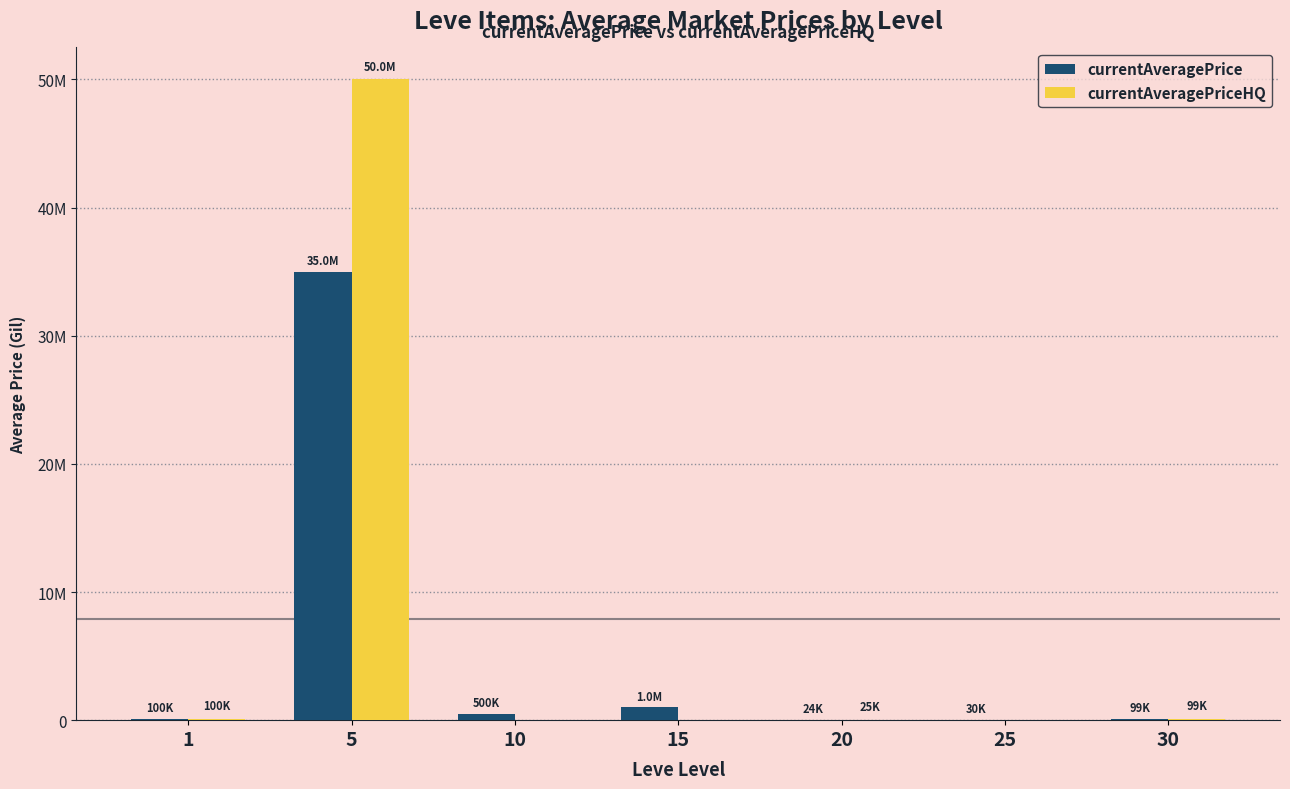

What are all the series names shown in the legend?

currentAveragePrice, currentAveragePriceHQ